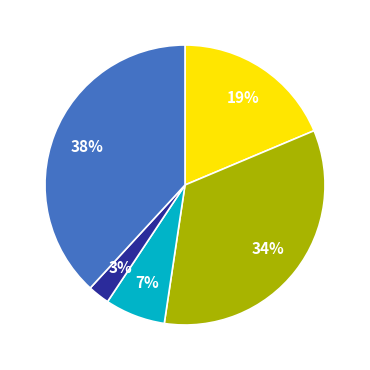

Is there any slice that represents more than half of the pie?

No